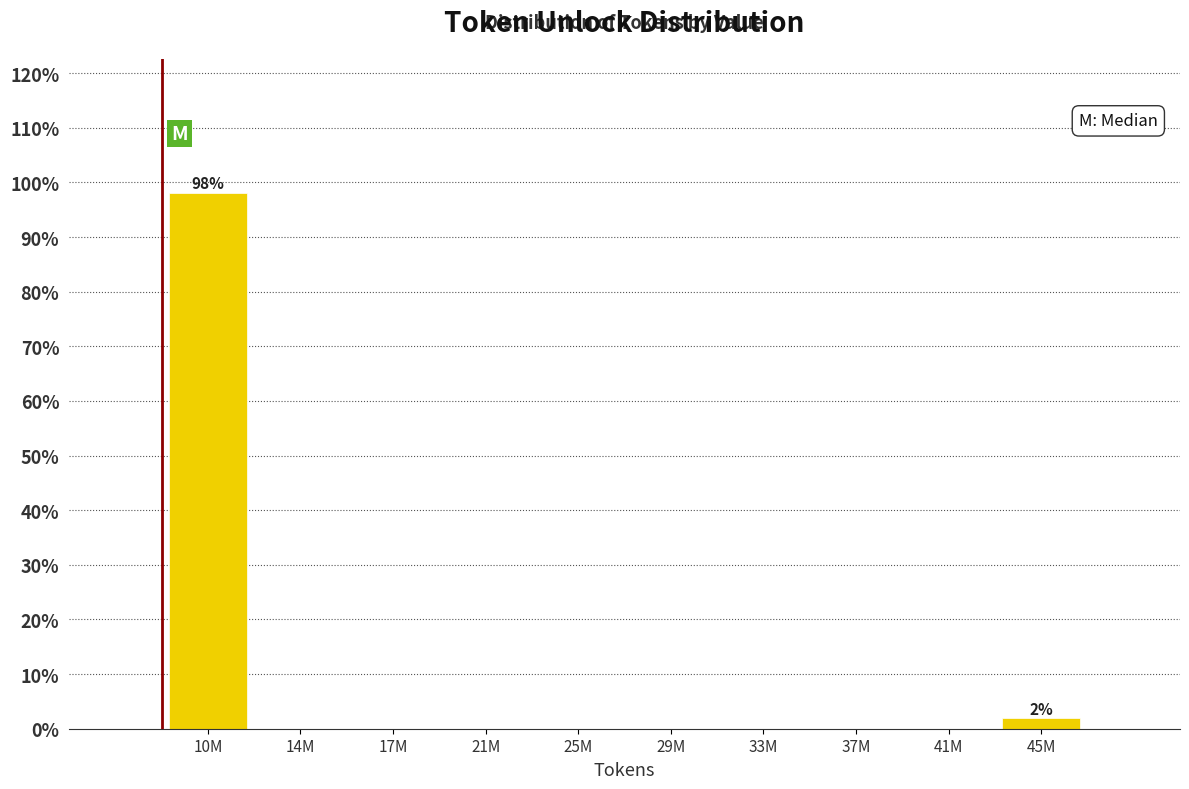

Reading right to left, what are all the values shown in this chart?

45M=1.9	41M=0.0	37M=0.0	33M=0.0	29M=0.0	25M=0.0	21M=0.0	17M=0.0	14M=0.0	10M=98.1